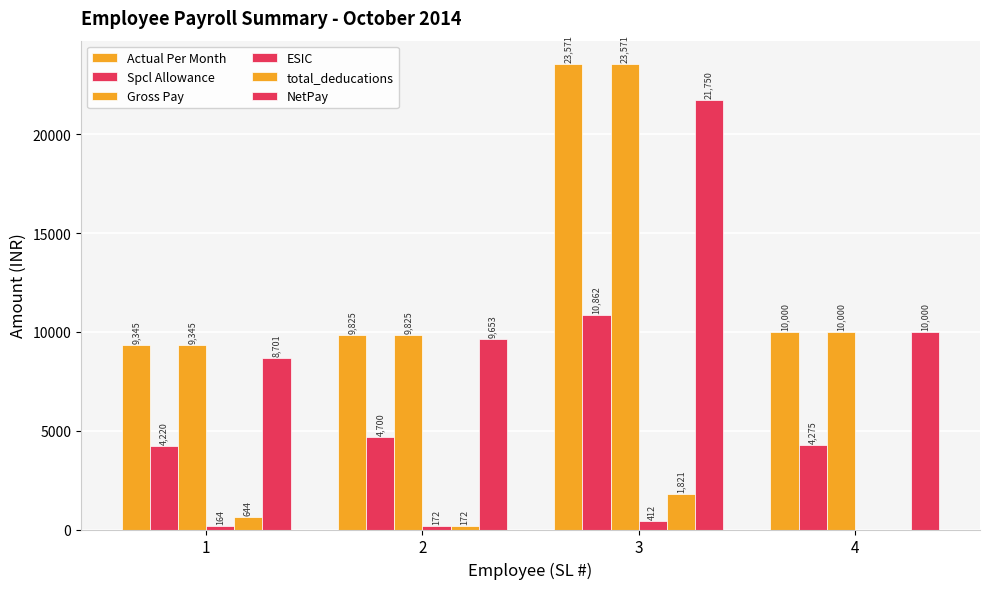

How many groups of bars are there?

4